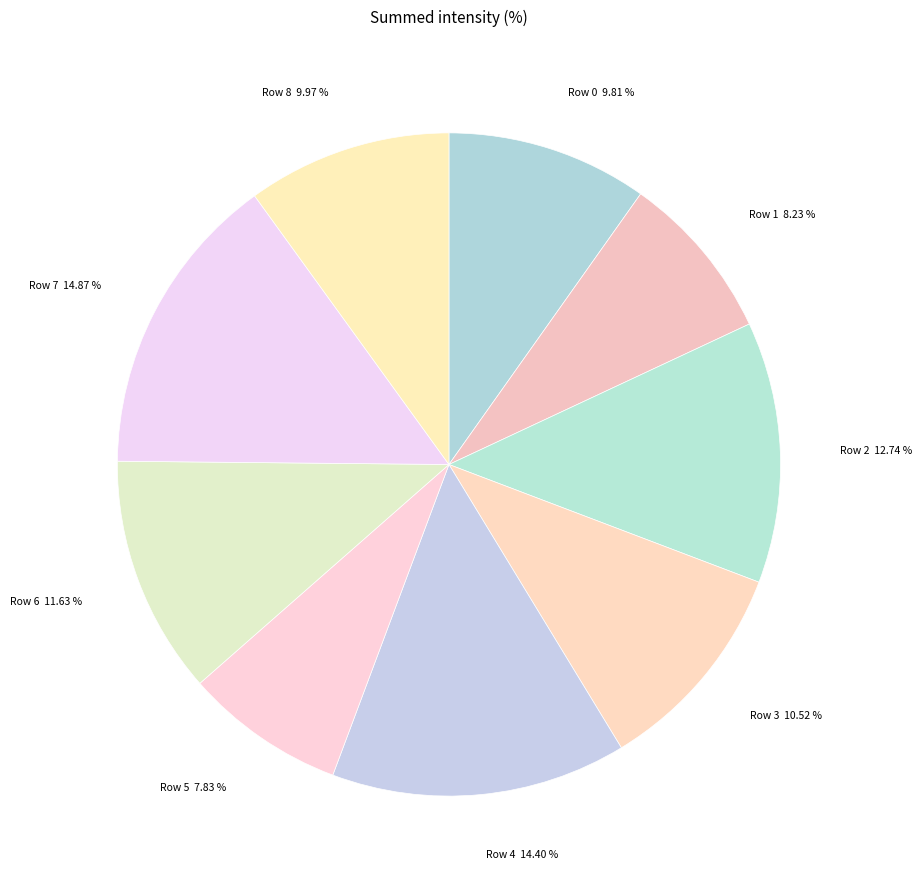

How many slices are in this pie chart?

9